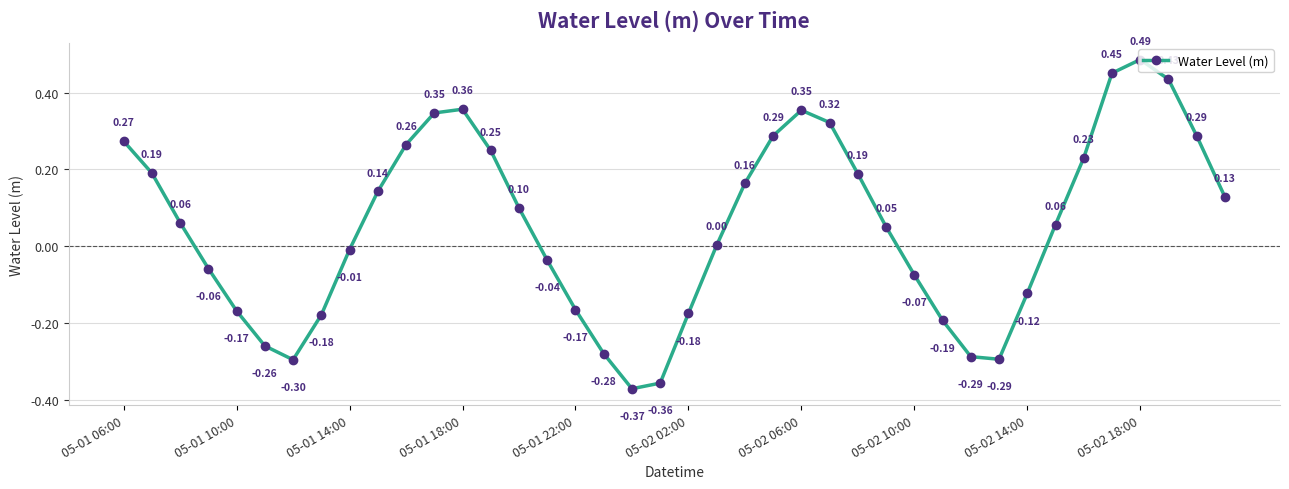

How many series are shown in this chart?

1